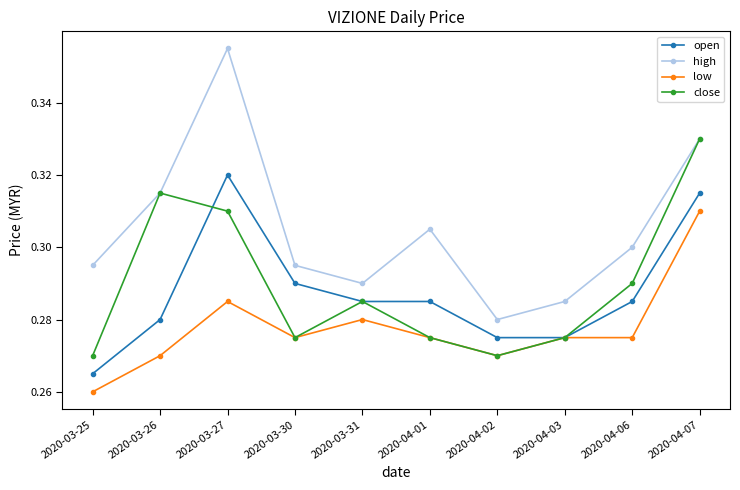

Which series has the largest range (max minus min)?

high